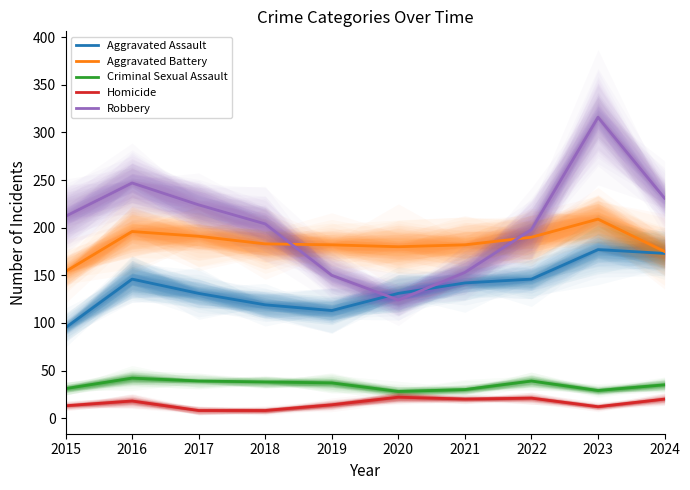

What is the difference between the highest and lowest values at 2015?

199